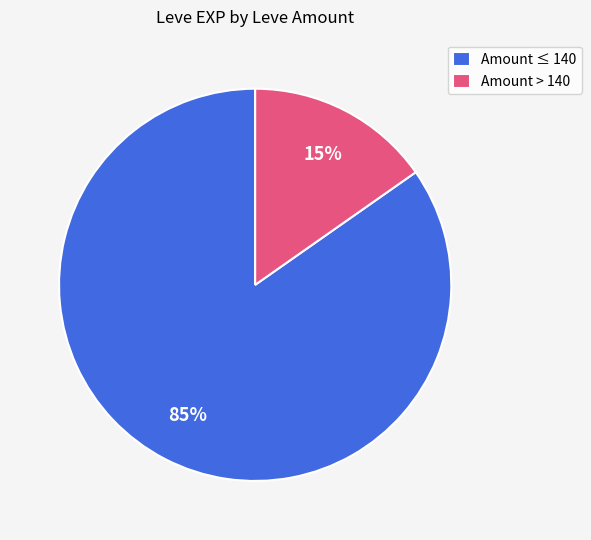

Which has a higher value, Amount ≤ 140 or Amount > 140?

Amount ≤ 140